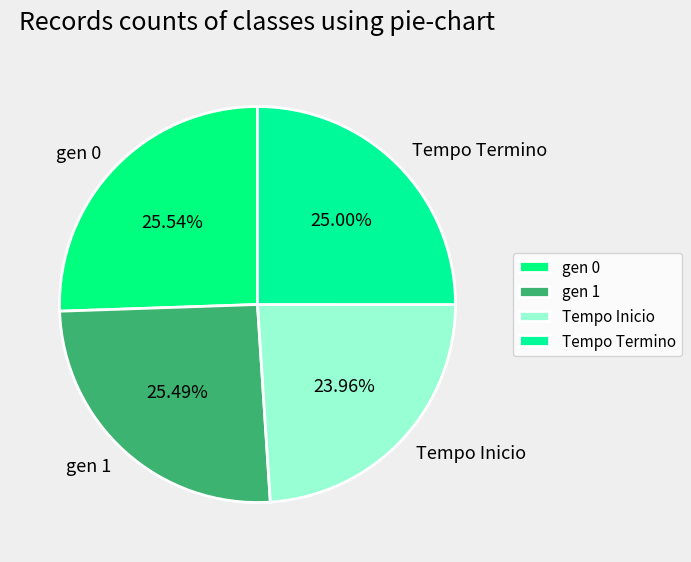

To the nearest percent, what is the difference between the largest and smallest slice percentages?

2%